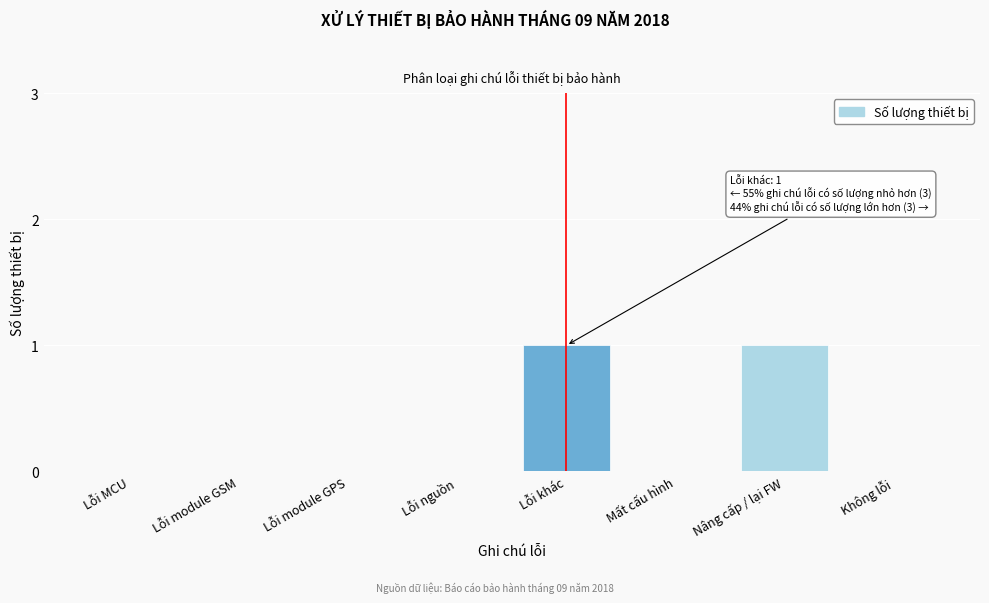

Reading left to right, extract all data points from this chart.

Lỗi MCU=0	Lỗi module GSM=0	Lỗi module GPS=0	Lỗi nguồn=0	Lỗi khác=1	Mất cấu hình=0	Nâng cấp / lại FW=1	Không lỗi=0